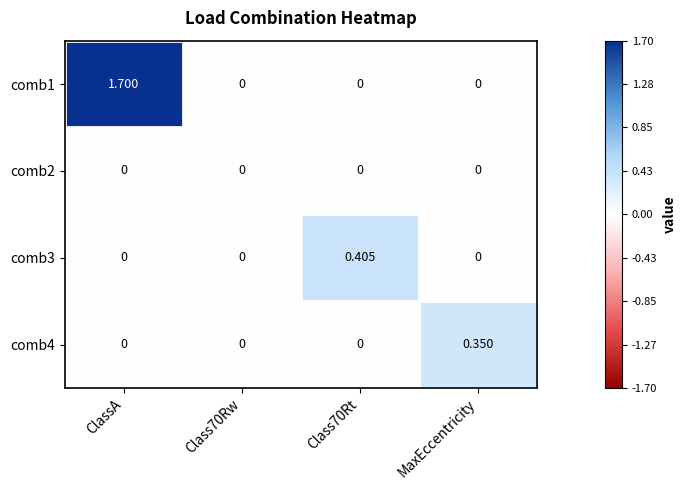

At which category is the sum across all series the highest?

ClassA